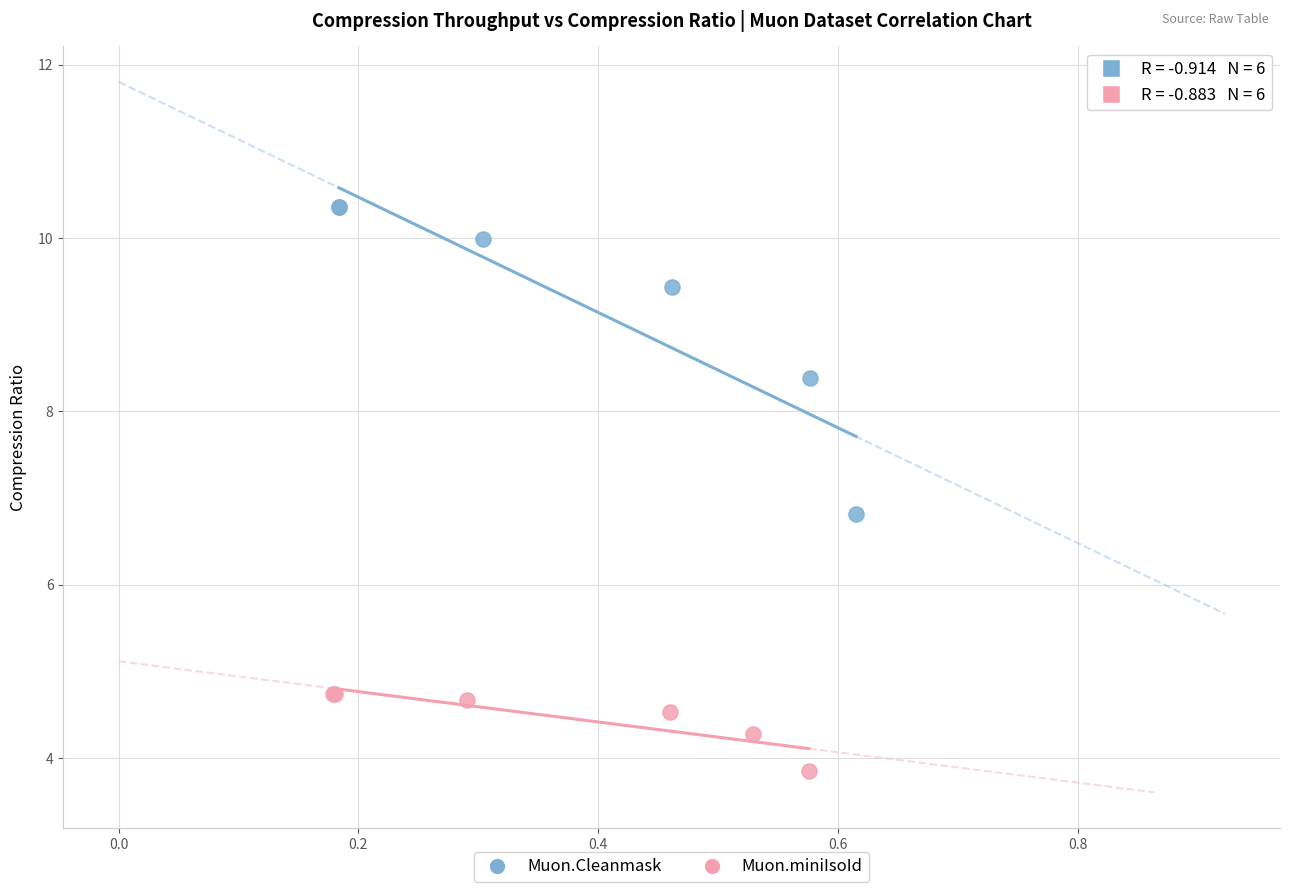

Which series reaches the minimum Y coordinate?

Muon.miniIsoId